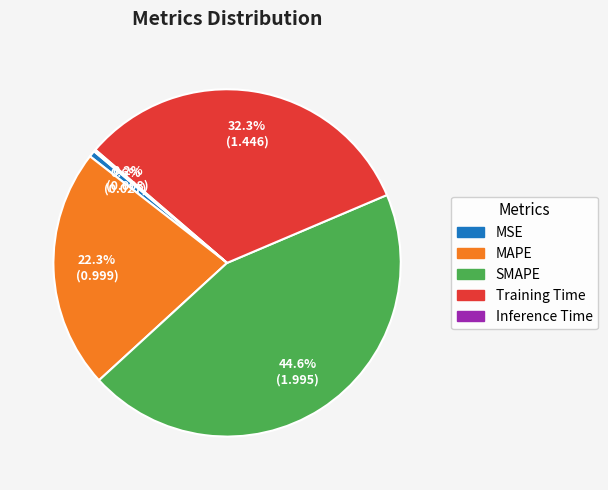

What is the total percentage of Training Time and MAPE?

54.6%